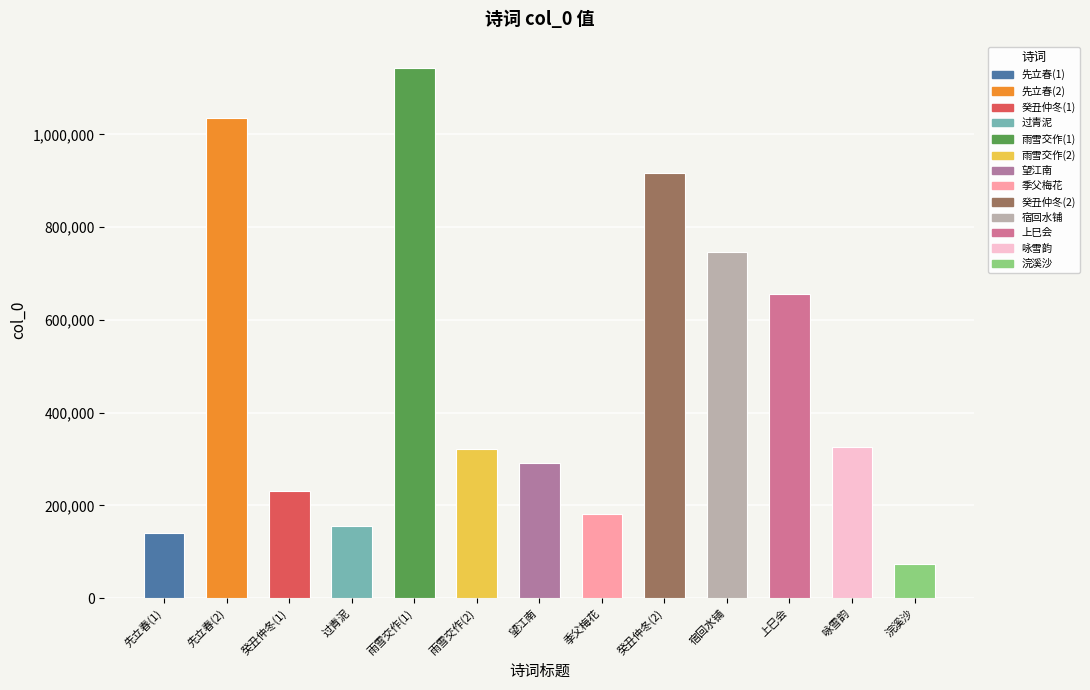

What is the difference between the second highest and minimum values?

961458